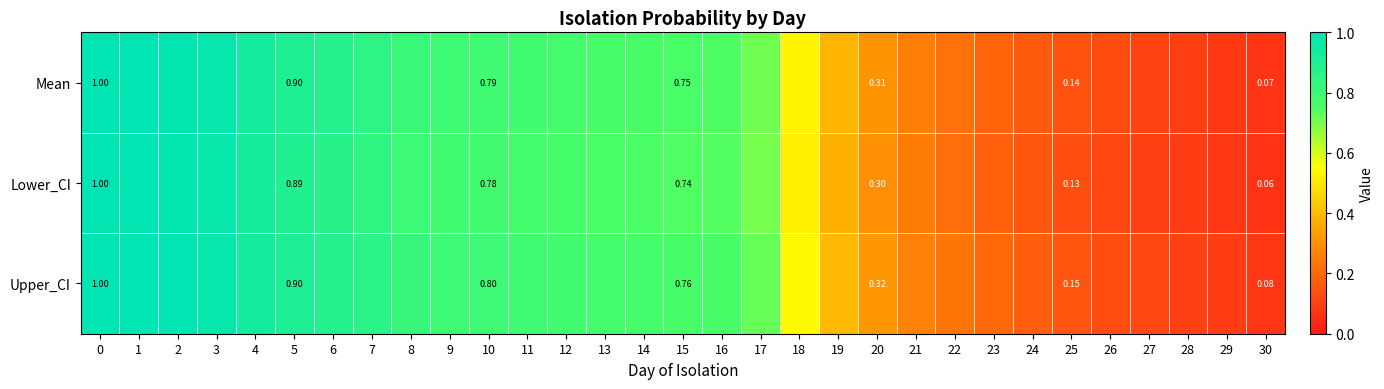

Which series changed the most between 5 and 12?

Lower_CI